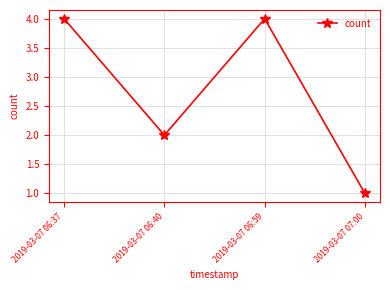

What is the minimum value shown in the chart?

1